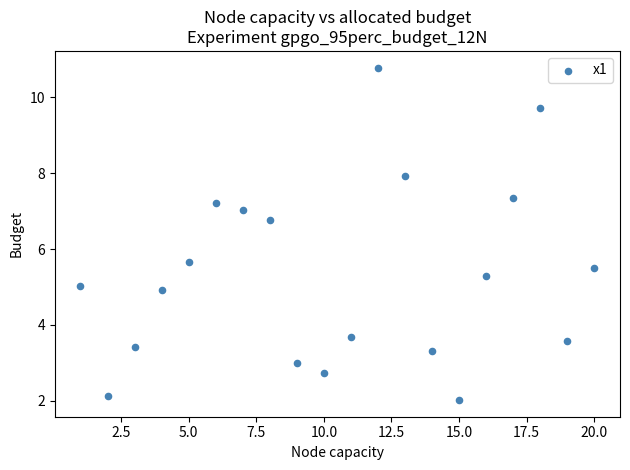

What is the range of Y values (max minus min)?

8.8